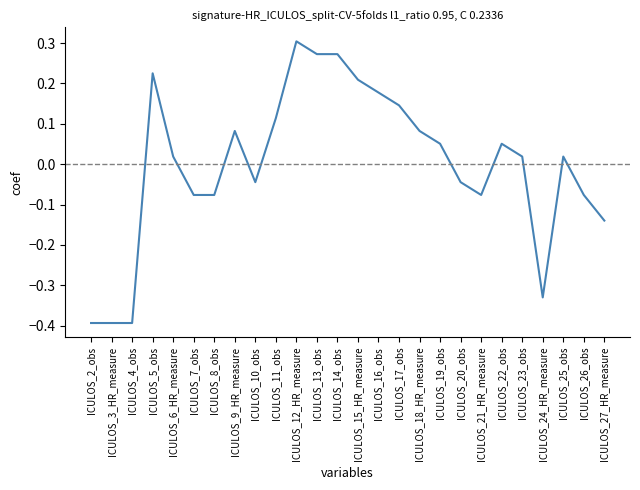

True or false: the data shows -0.1 at ICULOS_20_obs.

False